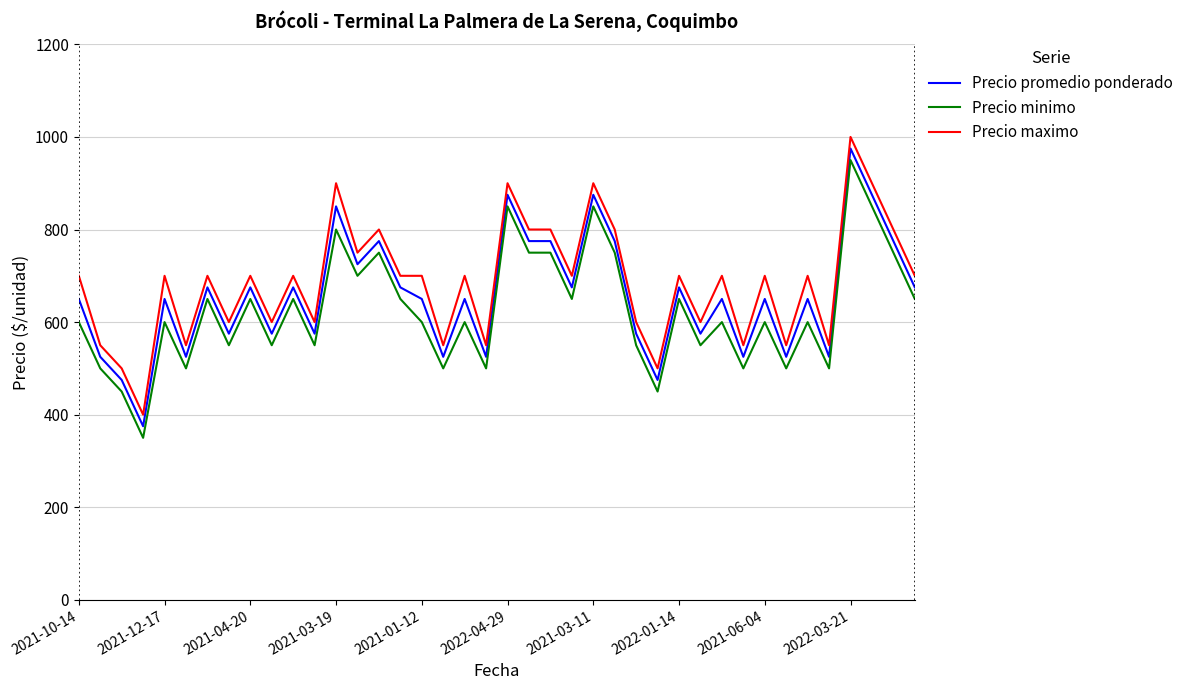

What is the difference between the maximum and minimum values in the Precio promedio ponderado series?

600